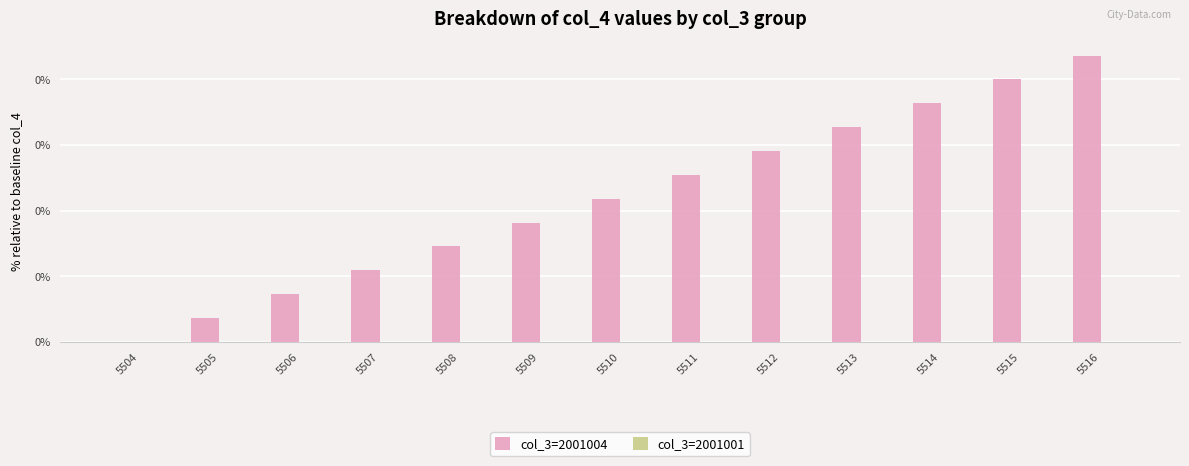

Are the bars horizontal?

No